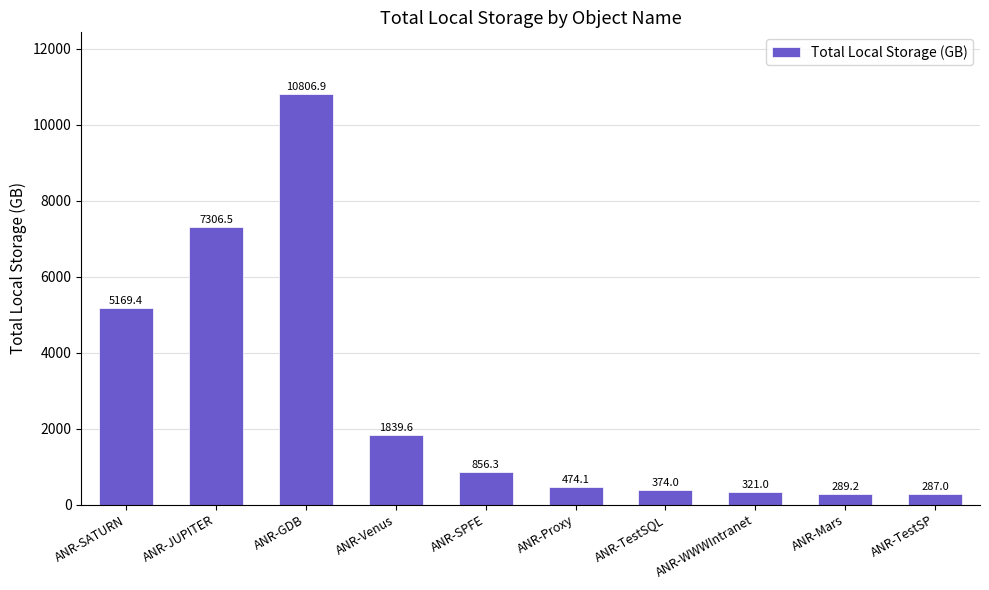

How many categories are shown in the chart?

10